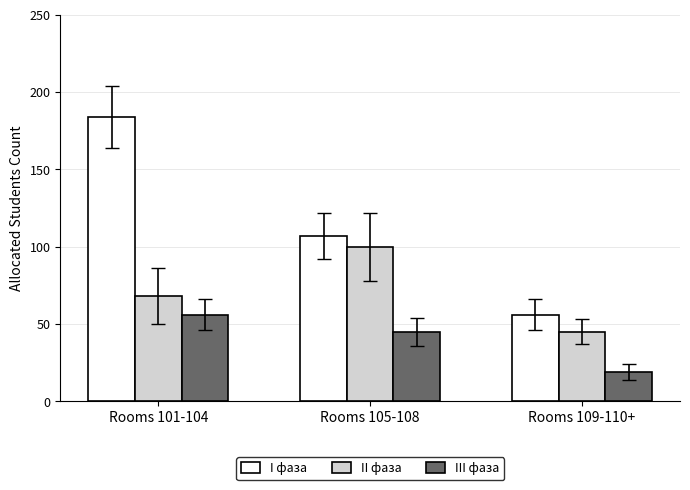

What is the label of the 1st bar from the left?

Rooms 101-104